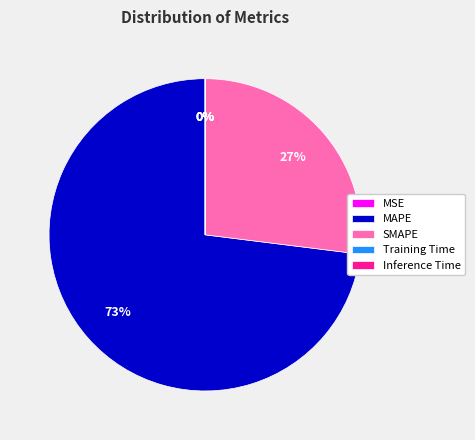

Is it true that SMAPE is 27% of the pie?

True